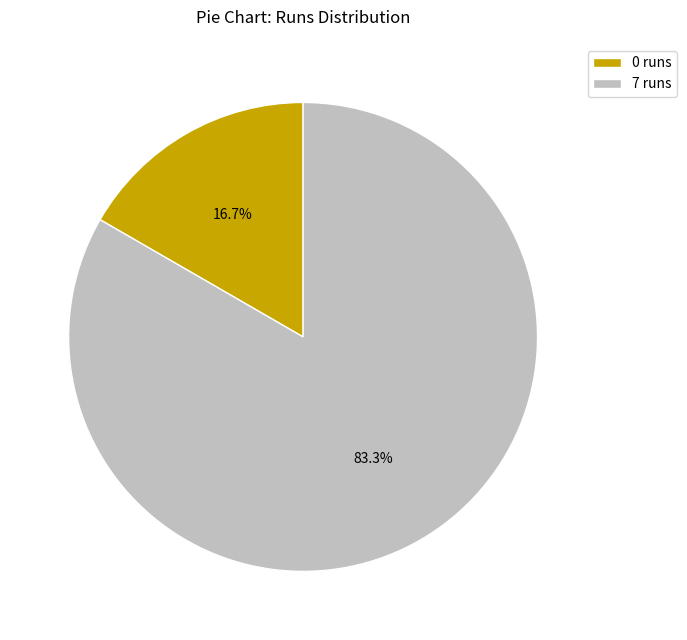

What percentage is the 7 runs slice, to the nearest percent?

83%